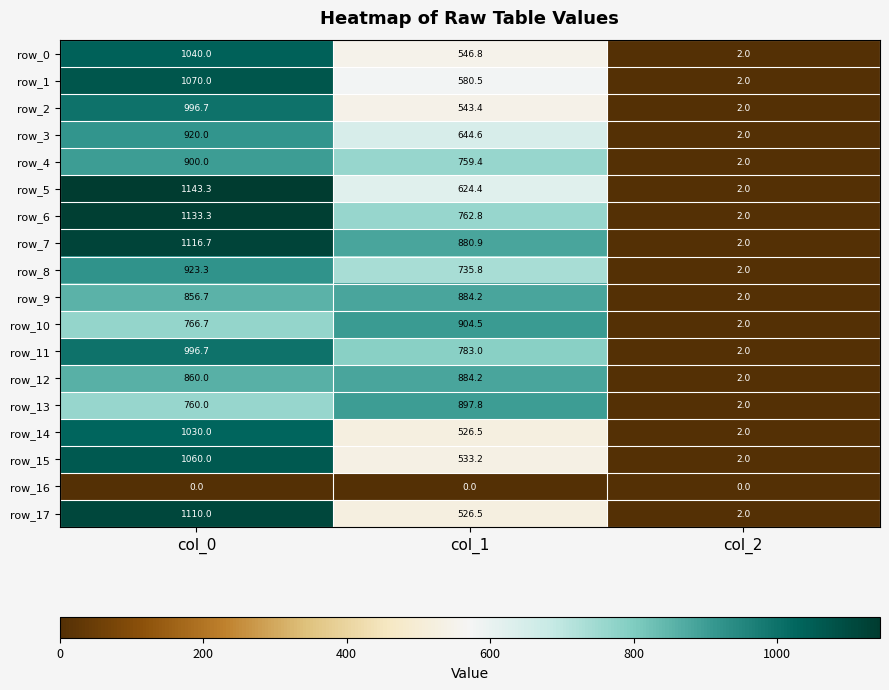

What is the difference between the maximum and minimum values in the row_3 series?

918.0